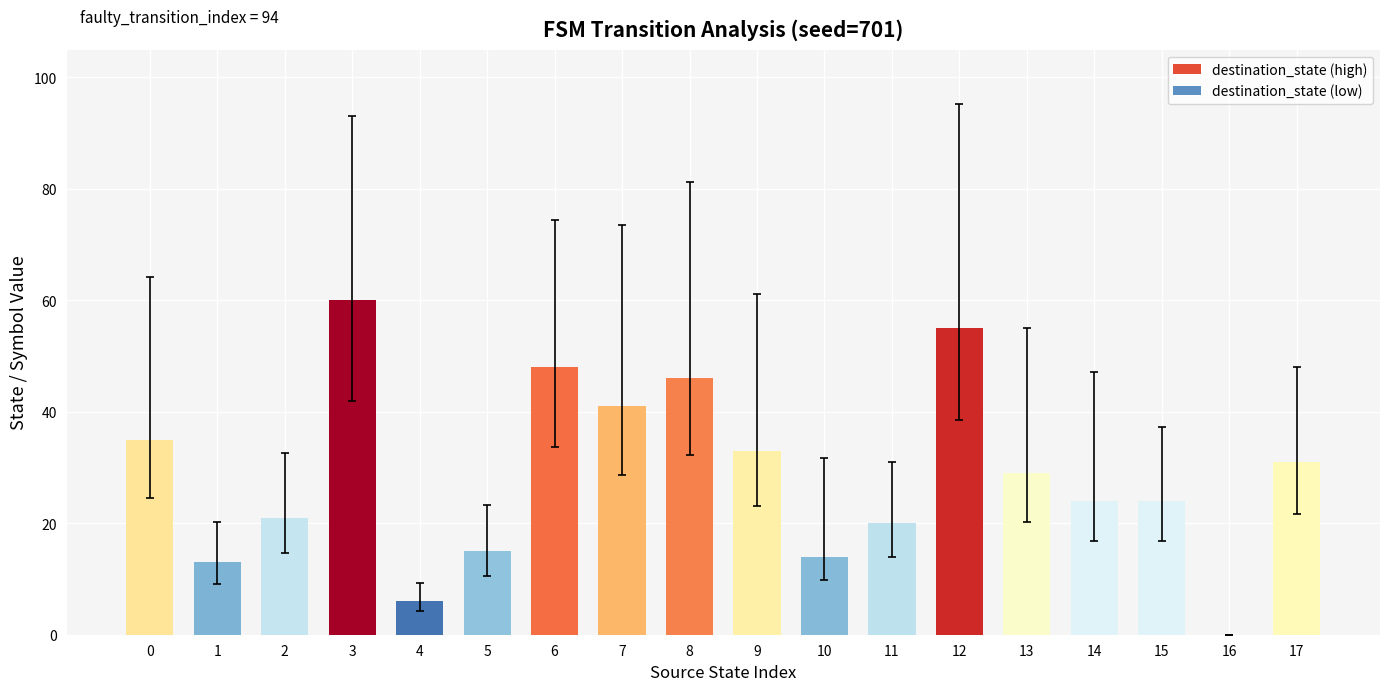

How many values are above zero?

17